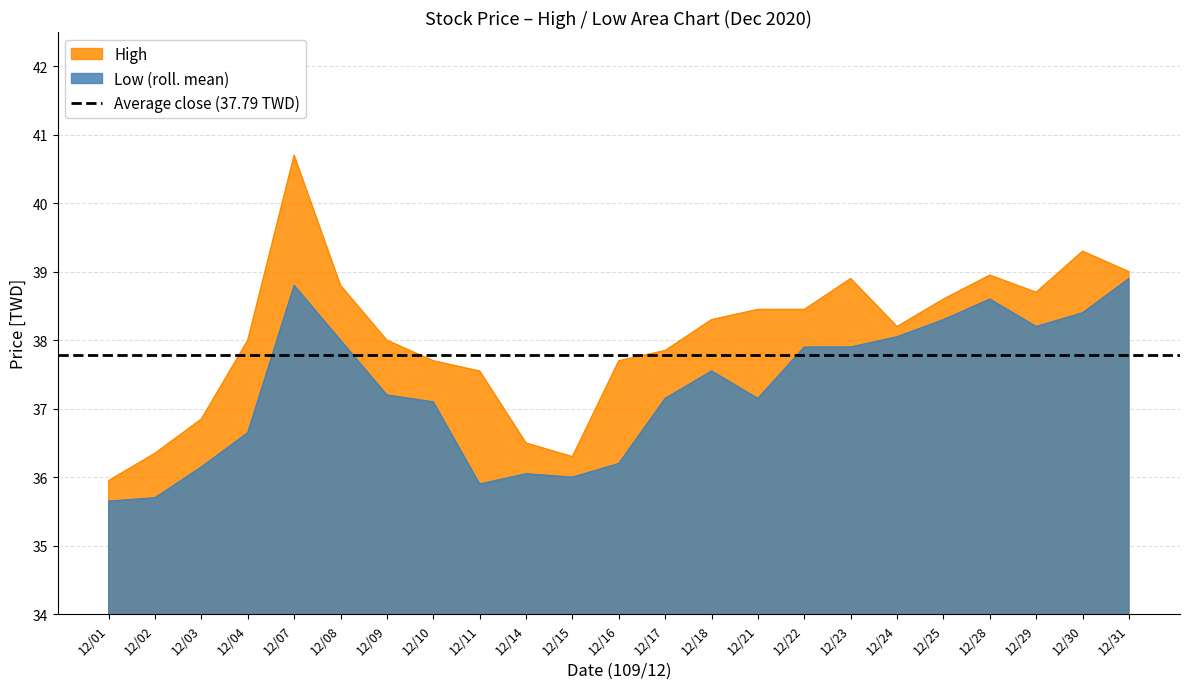

Is the value of High at 12/04 greater than the value of Low at 12/29?

No